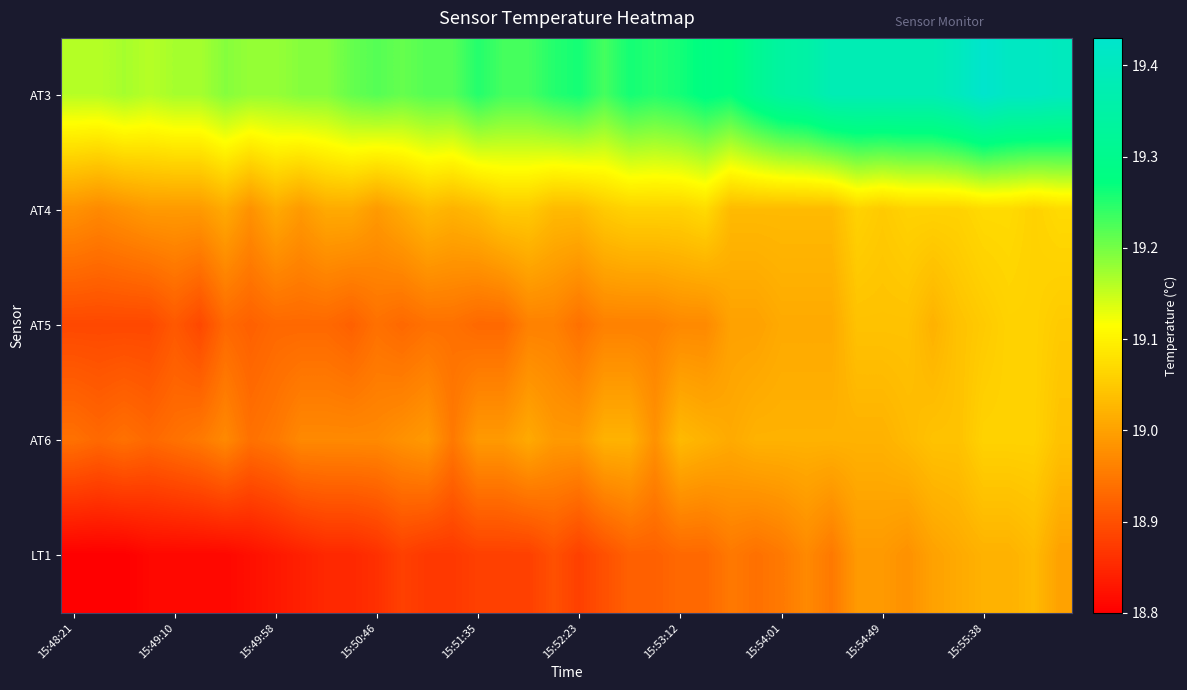

At which category does the chart reach its minimum across all series?

15:48:21